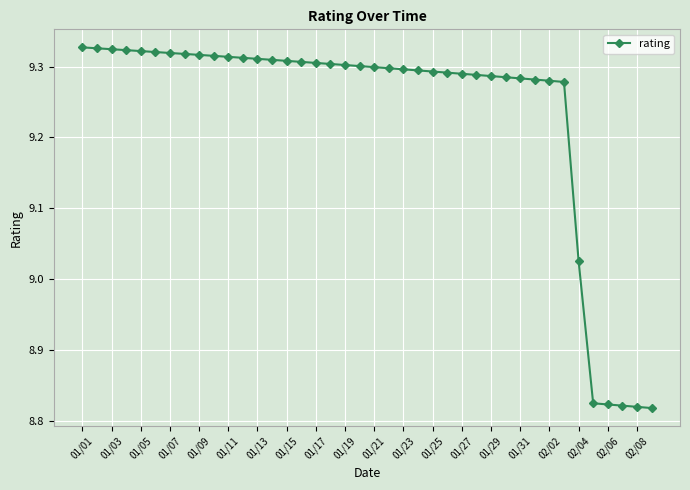

What is the average value?

9.2